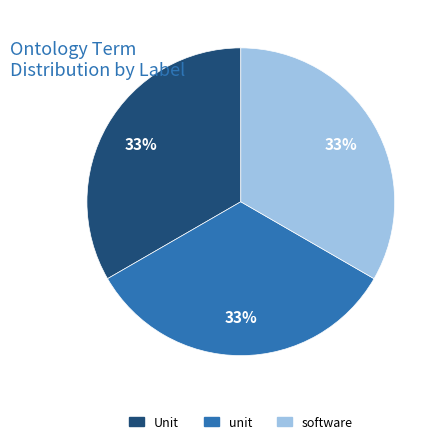

To the nearest percent, what is the average slice percentage?

33%